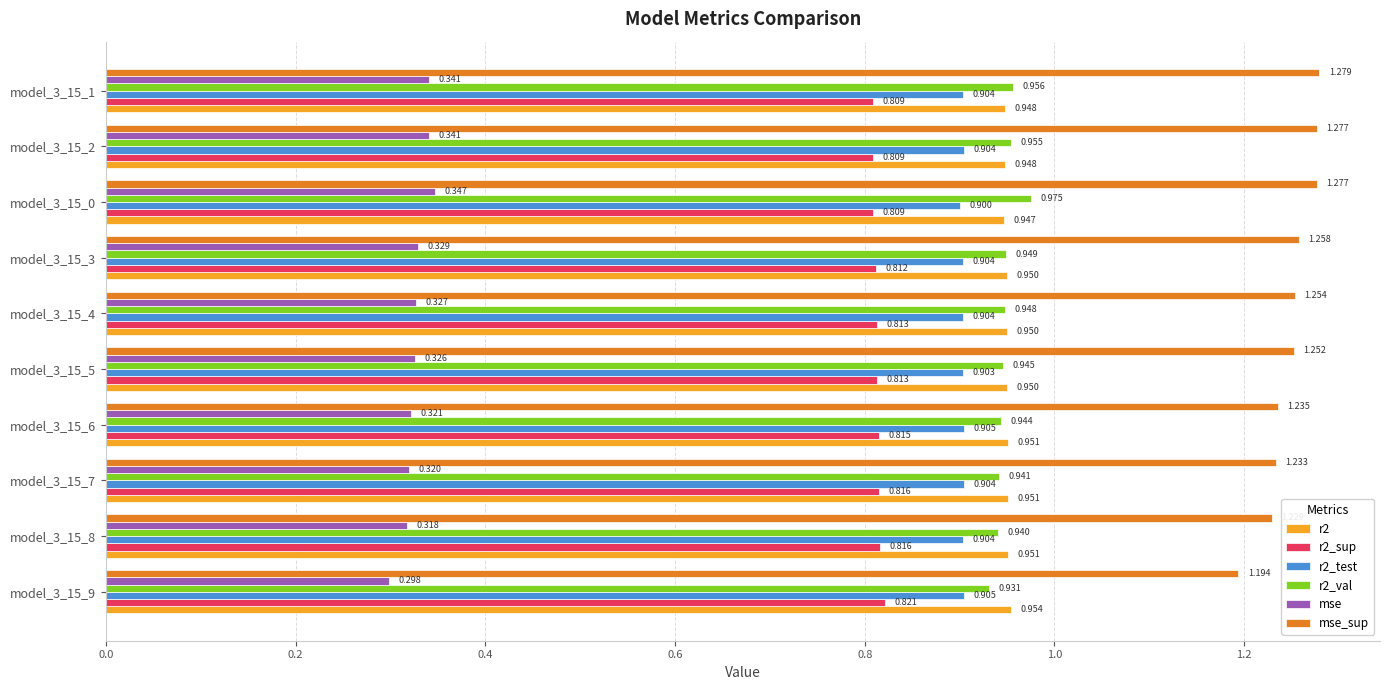

What is the difference between the maximum and second lowest values in the mse_sup series?

0.1